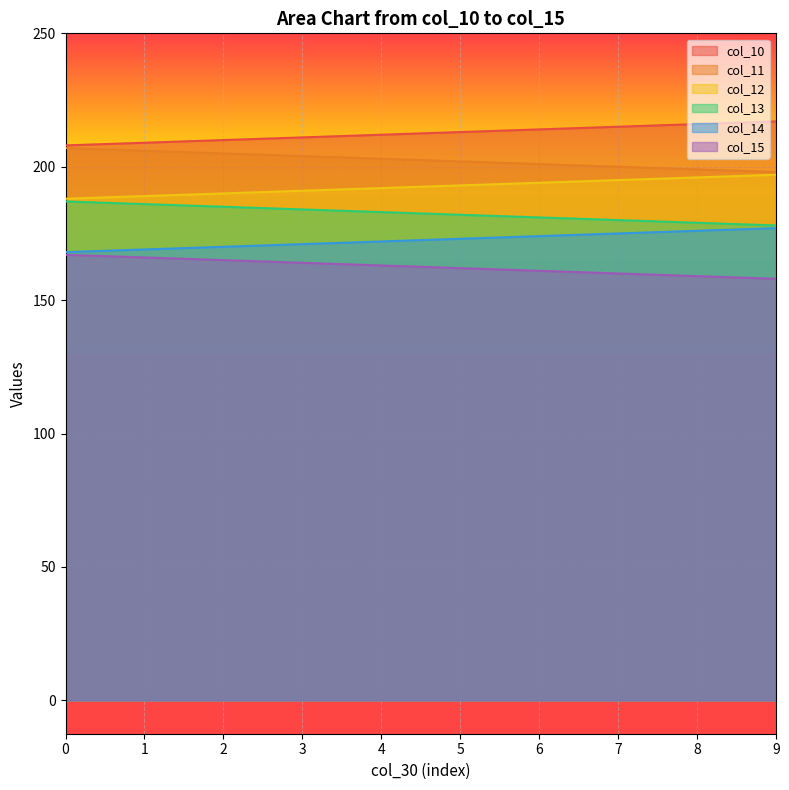

Reading right to left, extract all data points from this chart.

col_10: 9=217.0	8=216.0	7=215.0	6=214.0	5=213.0	4=212.0	3=211.0	2=210.0	1=209.0	0=208.0
col_11: 9=198.0	8=199.0	7=200.0	6=201.0	5=202.0	4=203.0	3=204.0	2=205.0	1=206.0	0=207.0
col_12: 9=197.0	8=196.0	7=195.0	6=194.0	5=193.0	4=192.0	3=191.0	2=190.0	1=189.0	0=188.0
col_13: 9=178.0	8=179.0	7=180.0	6=181.0	5=182.0	4=183.0	3=184.0	2=185.0	1=186.0	0=187.0
col_14: 9=177.0	8=176.0	7=175.0	6=174.0	5=173.0	4=172.0	3=171.0	2=170.0	1=169.0	0=168.0
col_15: 9=158.0	8=159.0	7=160.0	6=161.0	5=162.0	4=163.0	3=164.0	2=165.0	1=166.0	0=167.0